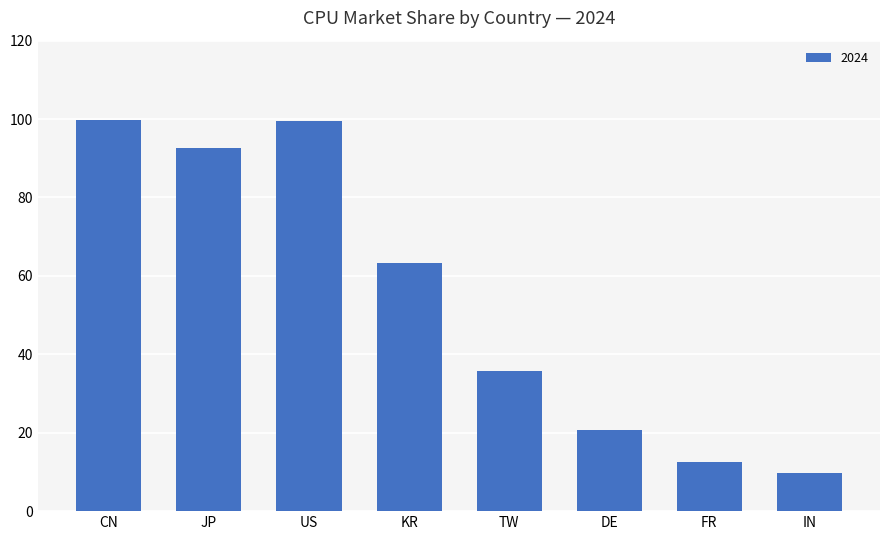

Are the bars horizontal?

No